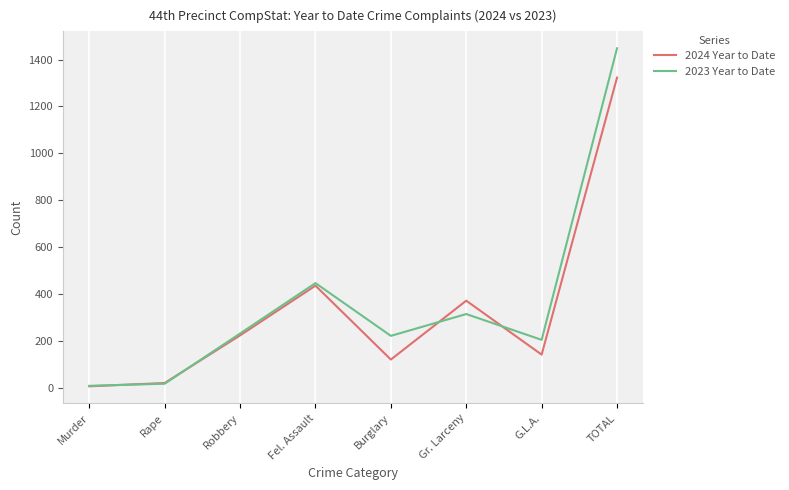

What is the difference between the maximum and minimum values in the 2024 Year to Date series?

1316